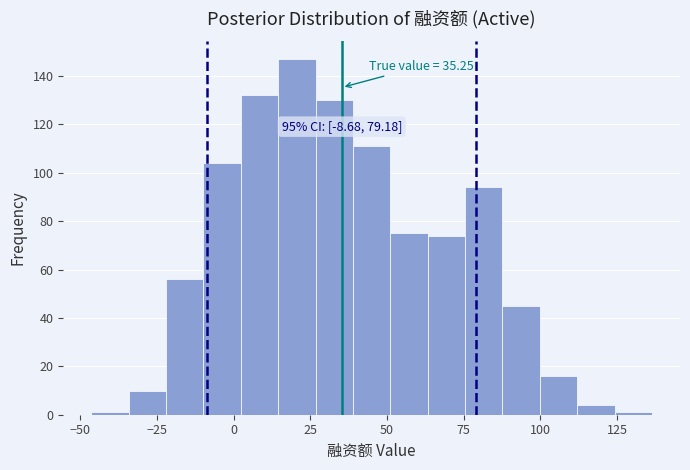

Read against the x-axis, roughly where is the centre of the tallest bar?

20